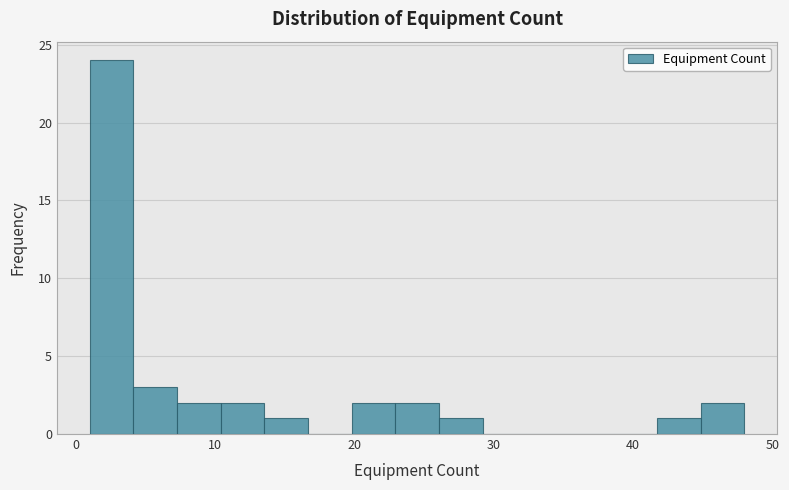

Read against the x-axis, roughly where is the centre of the tallest bar?

3